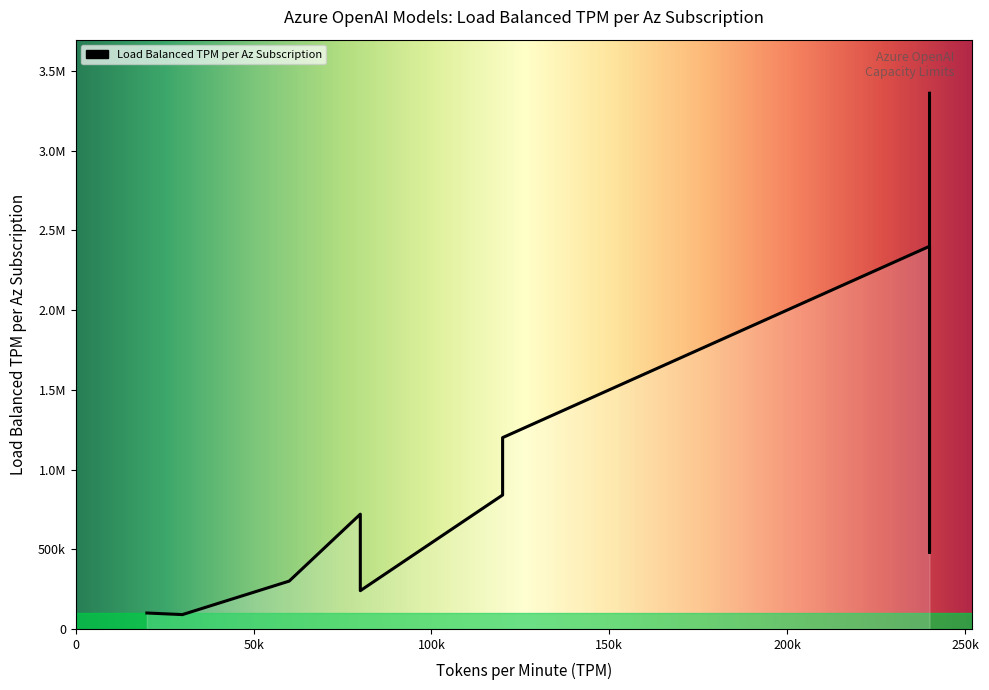

What is the difference between the second highest and second lowest values?

2300000